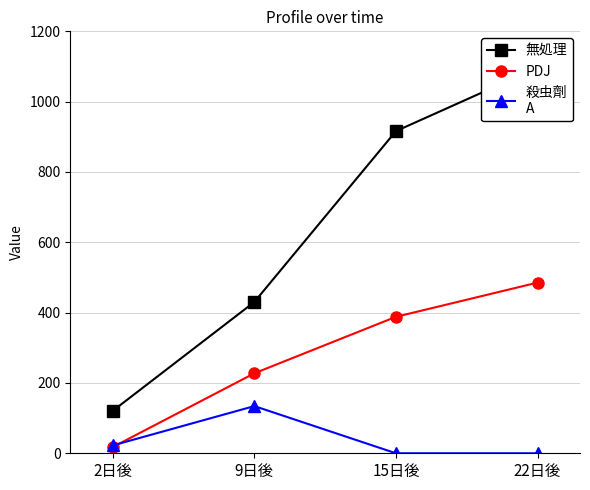

What is the sum of all 無処理 values?

2563.8